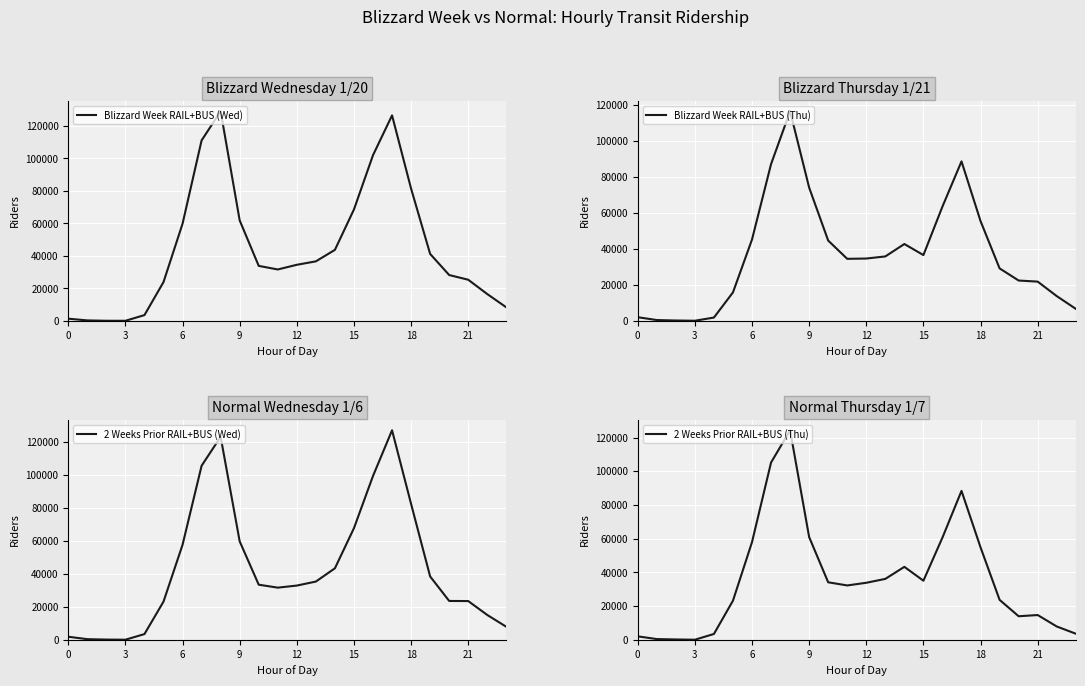

Does the chart display data point markers on the line(s)?

No